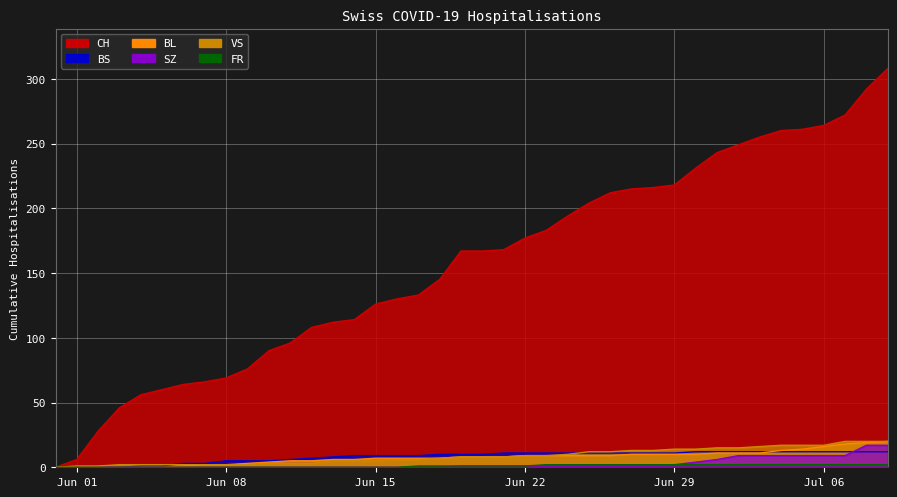

Which series has the widest spread of values?

CH